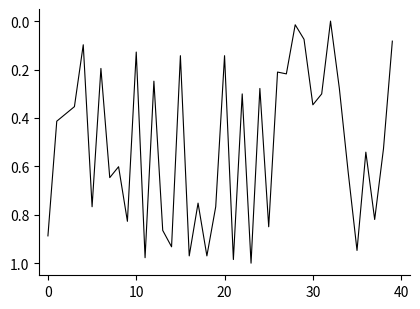

How many values exceed 0?

39